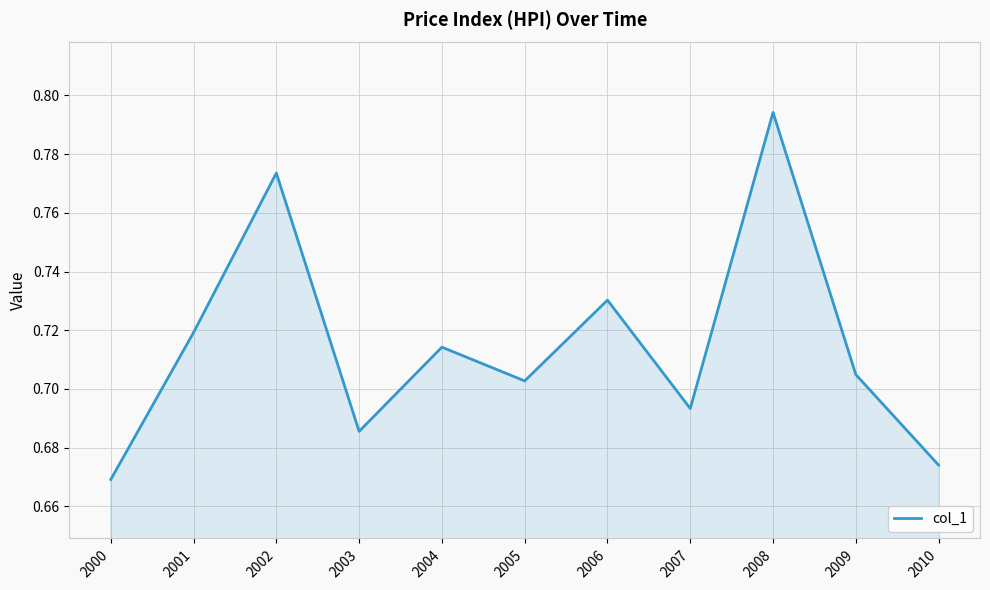

Between 2005 and 2010, which is larger?

2005